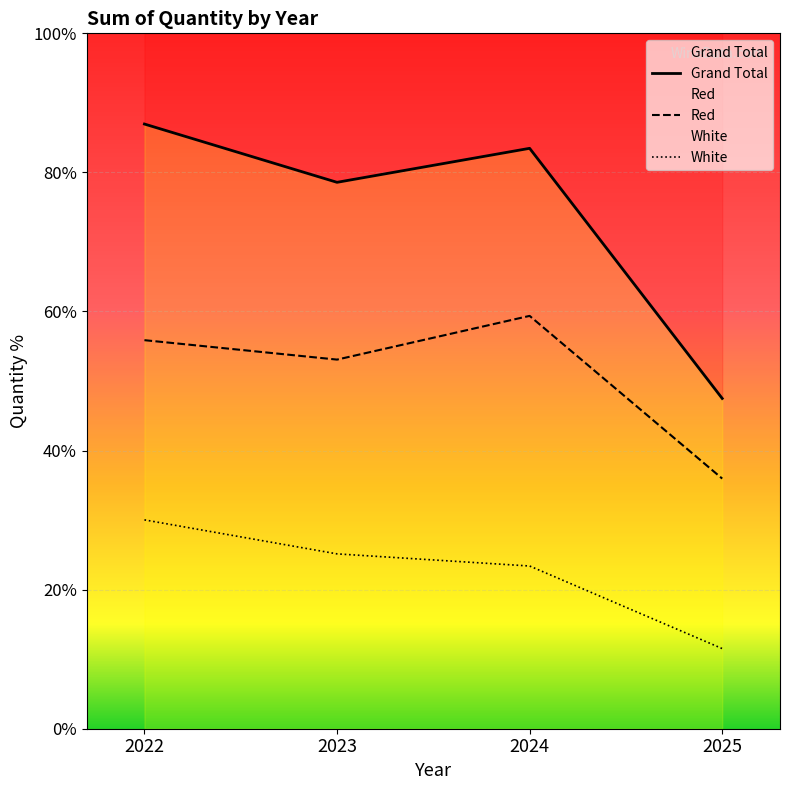

Is it true that Red equals 161 at 2025?

False